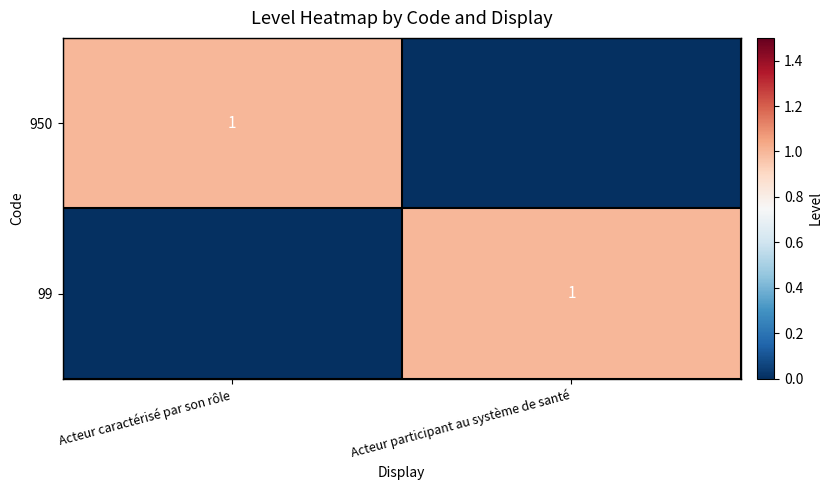

At which category is the sum across all series the highest?

Acteur caractérisé par son rôle